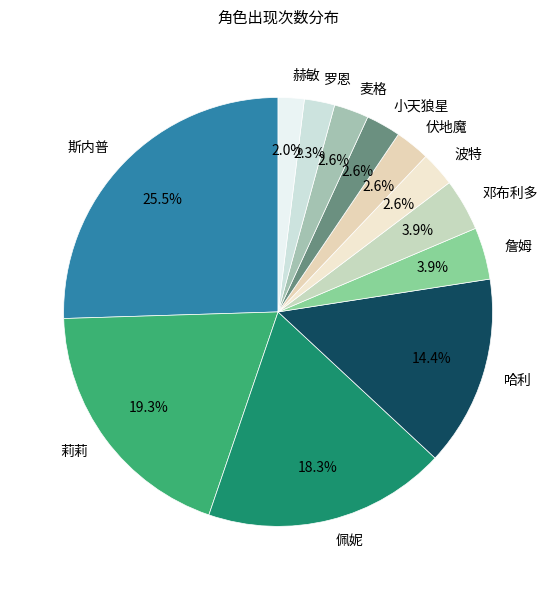

Approximately how many times larger is the value at 詹姆 compared to 哈利?

0.3